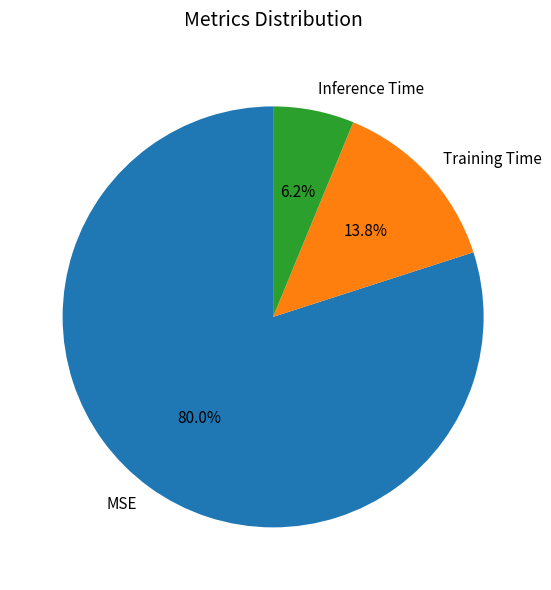

How much of the chart is everything except MSE?

20.0%